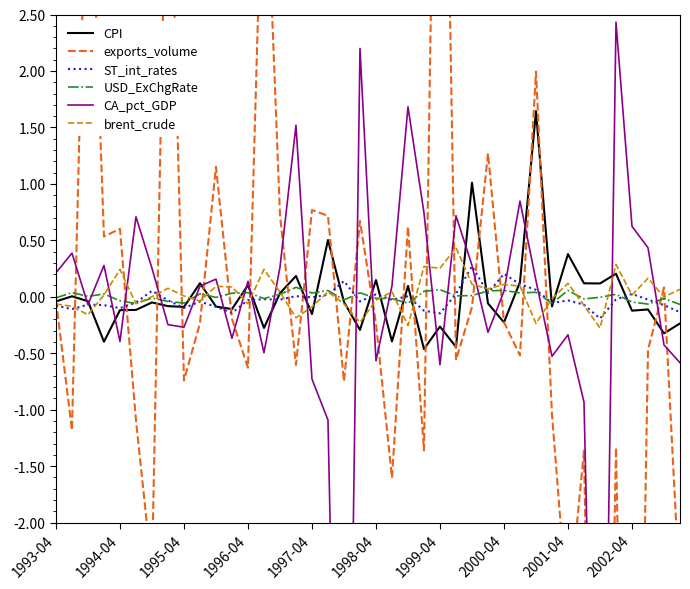

How many data points in USD_ExChgRate are above 0?

21